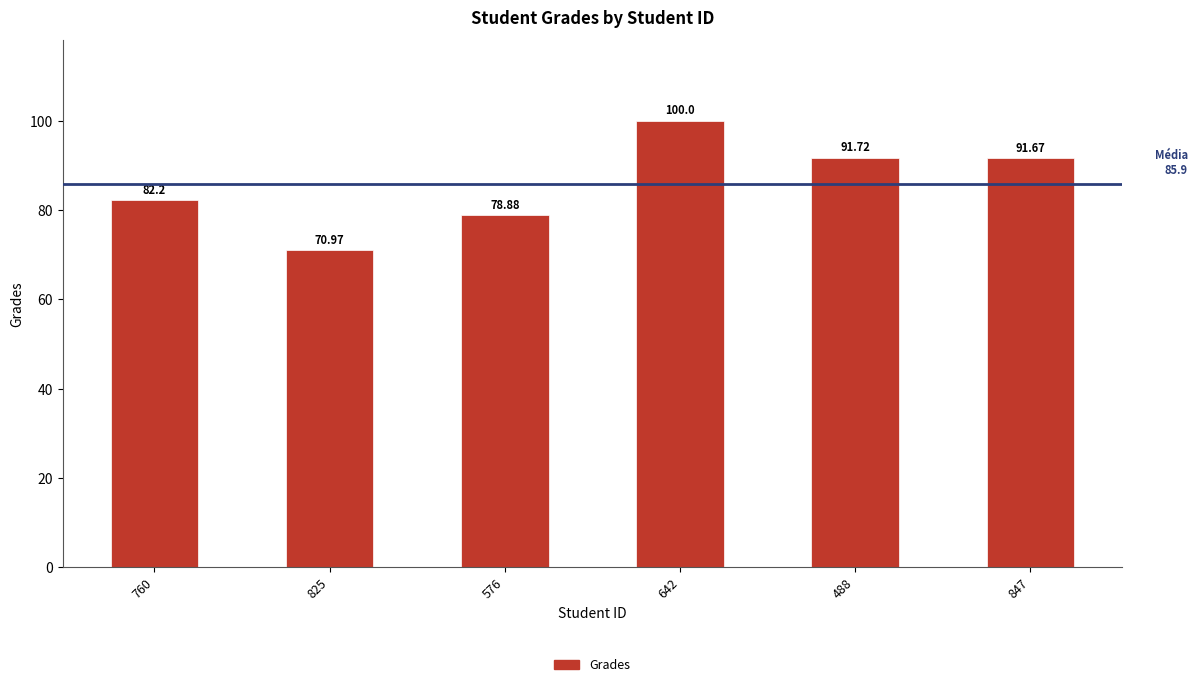

What is the difference between the values at 825 and 760?

11.2